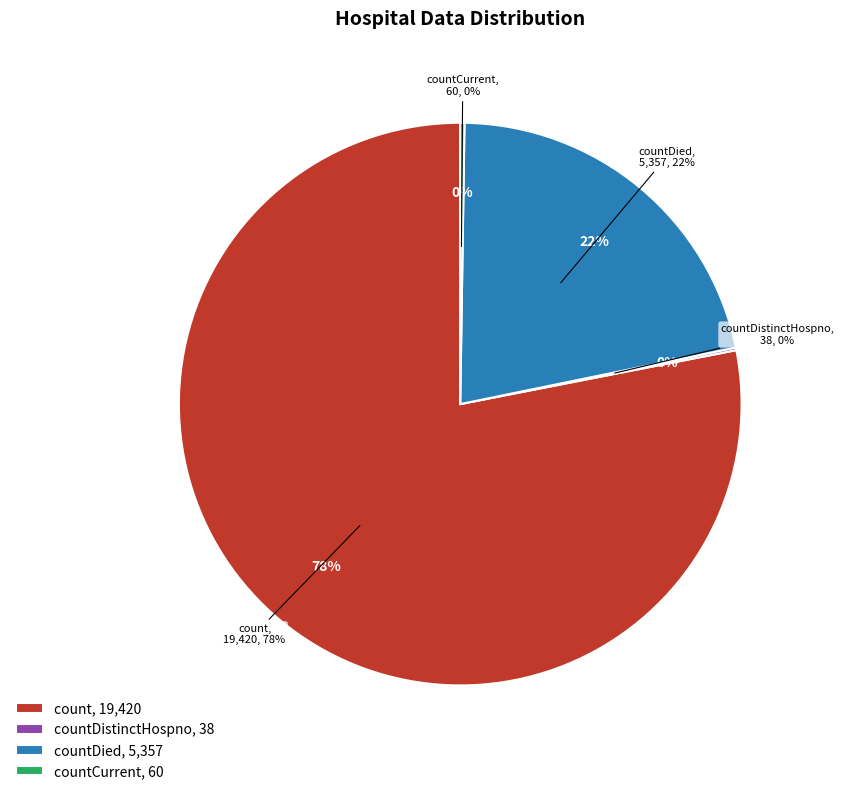

What portion of the pie excludes countCurrentSuspected?

100.0%